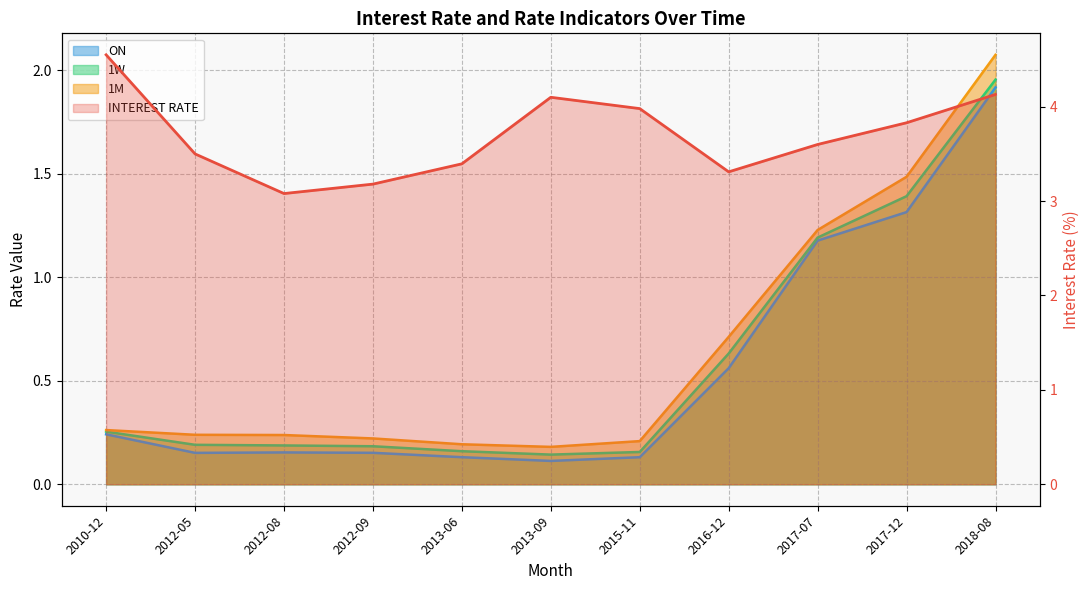

Reading right to left, list all the values displayed in this chart.

ON: 1.9	1.3	1.2	0.6	0.1	0.1	0.1	0.2	0.2	0.2	0.2
1W: 2.0	1.4	1.2	0.6	0.2	0.1	0.2	0.2	0.2	0.2	0.3
1M: 2.1	1.5	1.2	0.7	0.2	0.2	0.2	0.2	0.2	0.2	0.3
INTEREST RATE: 4.1	3.8	3.6	3.3	4.0	4.1	3.4	3.2	3.1	3.5	4.5